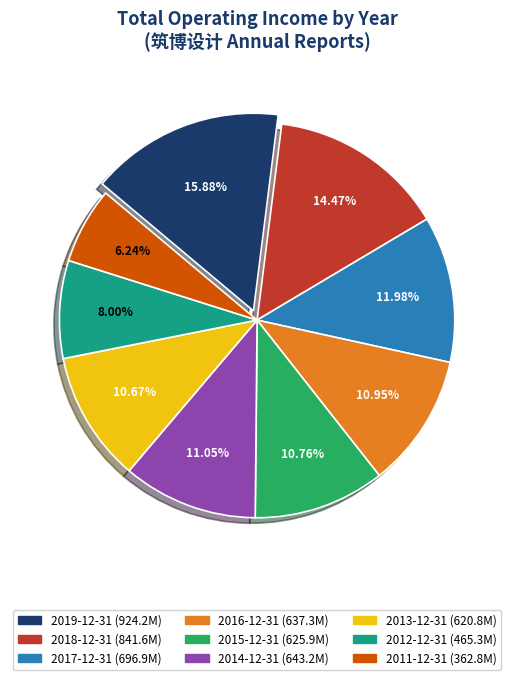

Which has a higher value, 2011-12-31 or 2012-12-31?

2012-12-31